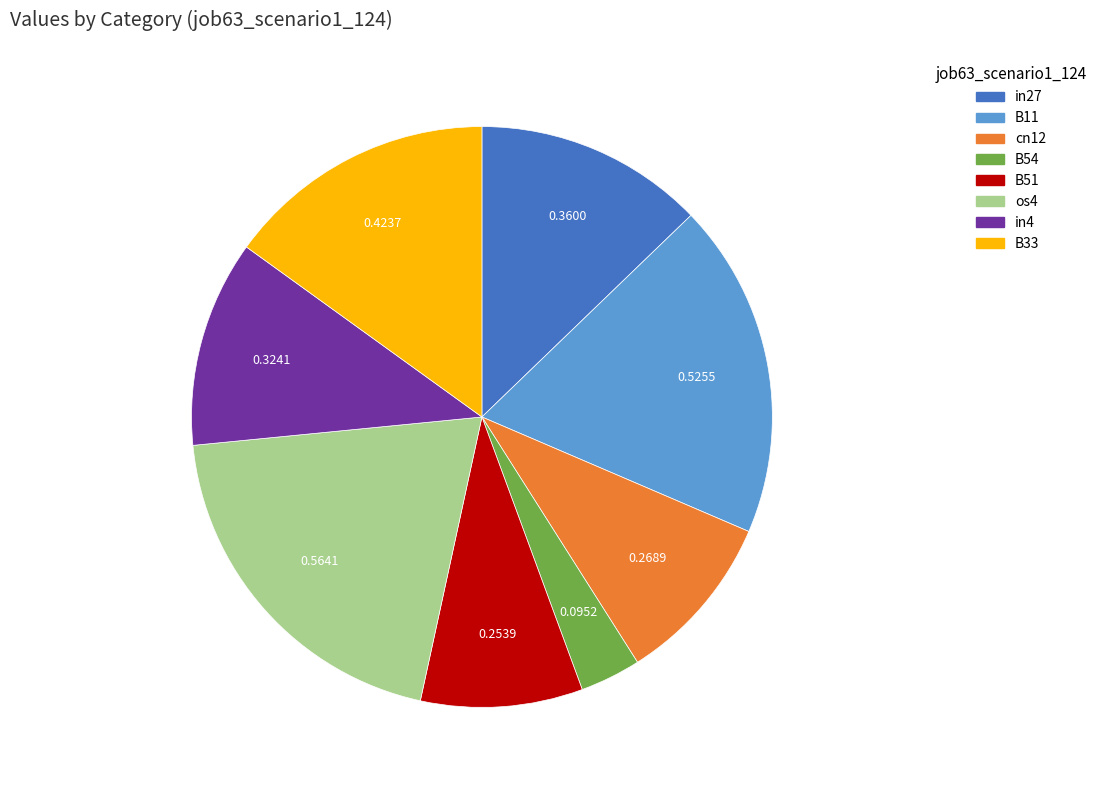

Rank the categories by value from highest to lowest.

os4, B11, B33, in27, in4, cn12, B51, B54